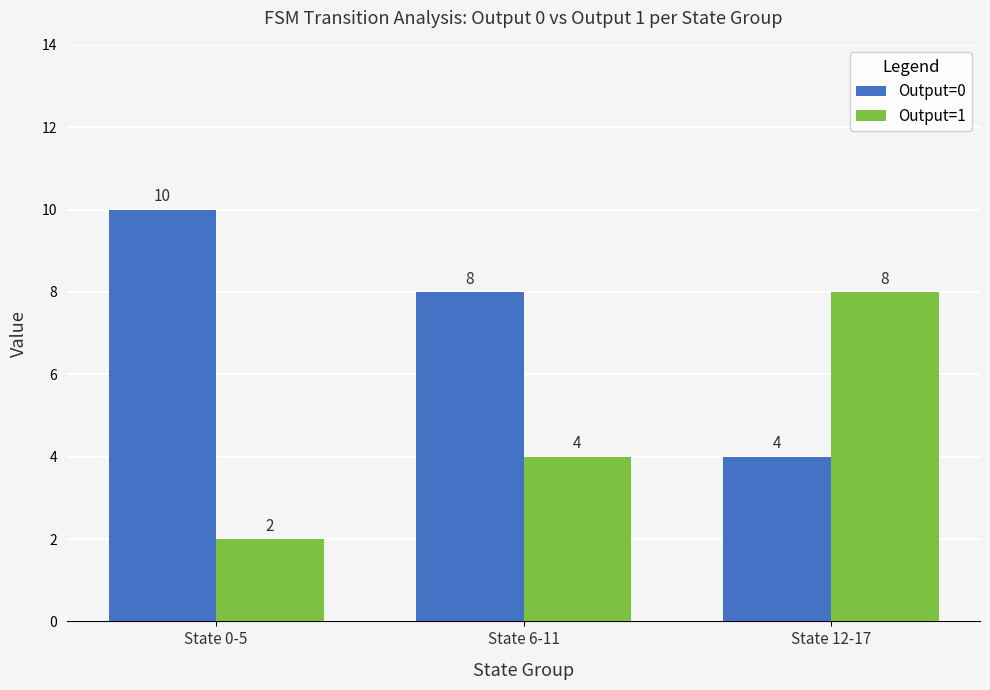

Reading left to right, what are all the values shown in this chart?

Output=0: State 0-5=10	State 6-11=8	State 12-17=4
Output=1: State 0-5=2	State 6-11=4	State 12-17=8